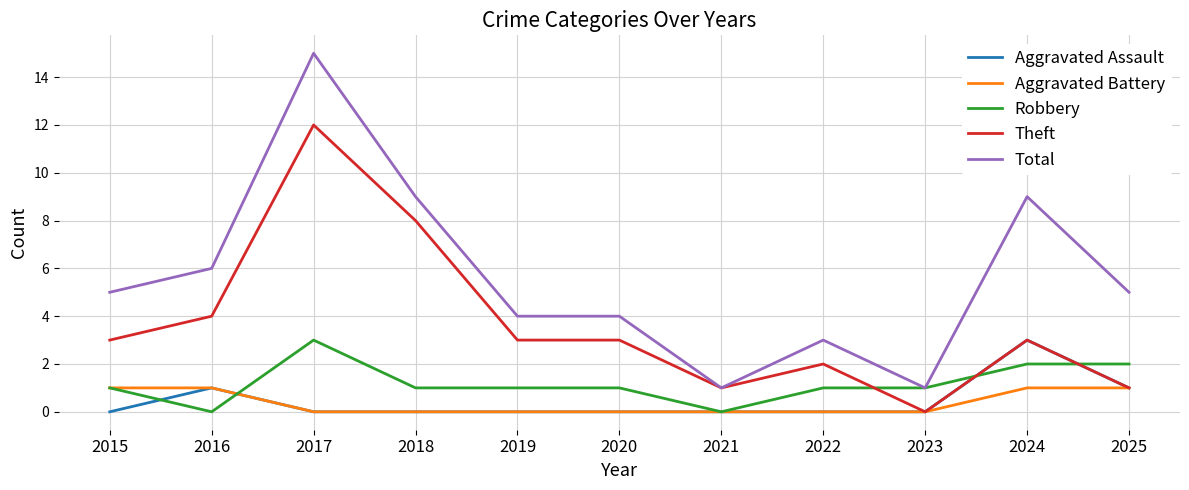

Reading right to left, what are all the values shown in this chart?

Aggravated Assault: 1	3	0	0	0	0	0	0	0	1	0
Aggravated Battery: 1	1	0	0	0	0	0	0	0	1	1
Robbery: 2	2	1	1	0	1	1	1	3	0	1
Theft: 1	3	0	2	1	3	3	8	12	4	3
Total: 5	9	1	3	1	4	4	9	15	6	5